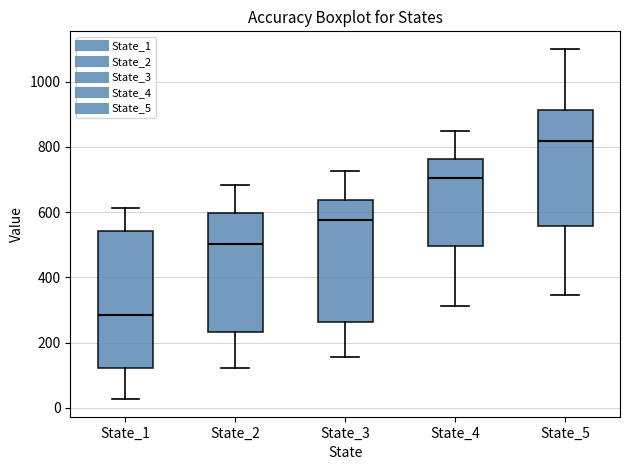

Which box is the tallest, from its lower edge to its upper edge?

State_1